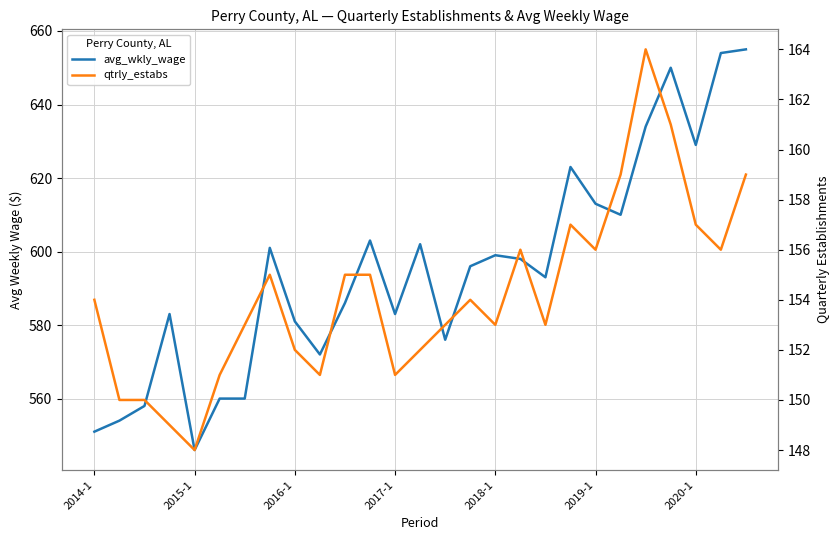

What is the value of the qtrly_estabs point at the 2nd from the left?

150